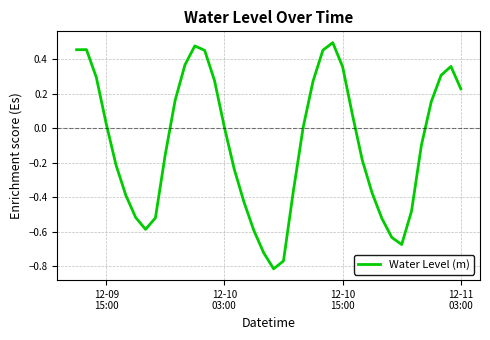

What is the difference between the maximum and minimum values?

1.3